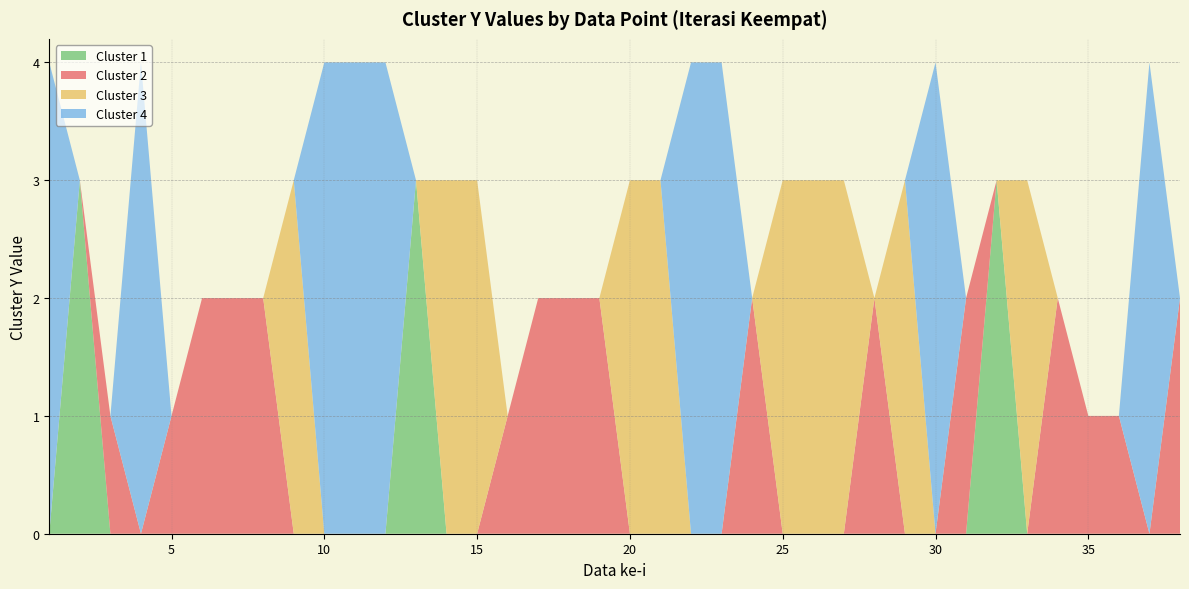

Reading left to right, extract all data points from this chart.

cluster1_y: 1=0	2=3	3=0	4=0	5=0	6=0	7=0	8=0	9=0	10=0	11=0	12=0	13=3	14=0	15=0	16=0	17=0	18=0	19=0	20=0	21=0	22=0	23=0	24=0	25=0	26=0	27=0	28=0	29=0	30=0	31=0	32=3	33=0	34=0	35=0	36=0	37=0	38=0
cluster2_y: 1=0	2=0	3=1	4=0	5=1	6=2	7=2	8=2	9=0	10=0	11=0	12=0	13=0	14=0	15=0	16=1	17=2	18=2	19=2	20=0	21=0	22=0	23=0	24=2	25=0	26=0	27=0	28=2	29=0	30=0	31=2	32=0	33=0	34=2	35=1	36=1	37=0	38=2
cluster3_y: 1=0	2=0	3=0	4=0	5=0	6=0	7=0	8=0	9=3	10=0	11=0	12=0	13=0	14=3	15=3	16=0	17=0	18=0	19=0	20=3	21=3	22=0	23=0	24=0	25=3	26=3	27=3	28=0	29=3	30=0	31=0	32=0	33=3	34=0	35=0	36=0	37=0	38=0
cluster4_y: 1=4	2=0	3=0	4=4	5=0	6=0	7=0	8=0	9=0	10=4	11=4	12=4	13=0	14=0	15=0	16=0	17=0	18=0	19=0	20=0	21=0	22=4	23=4	24=0	25=0	26=0	27=0	28=0	29=0	30=4	31=0	32=0	33=0	34=0	35=0	36=0	37=4	38=0